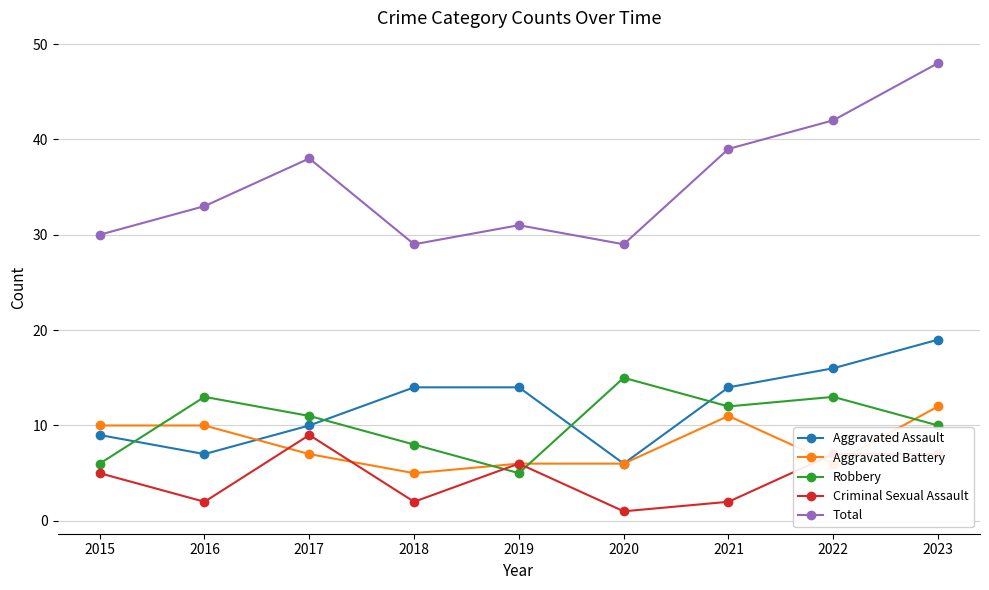

True or false: Criminal Sexual Assault and Aggravated Battery intersect in this chart.

True